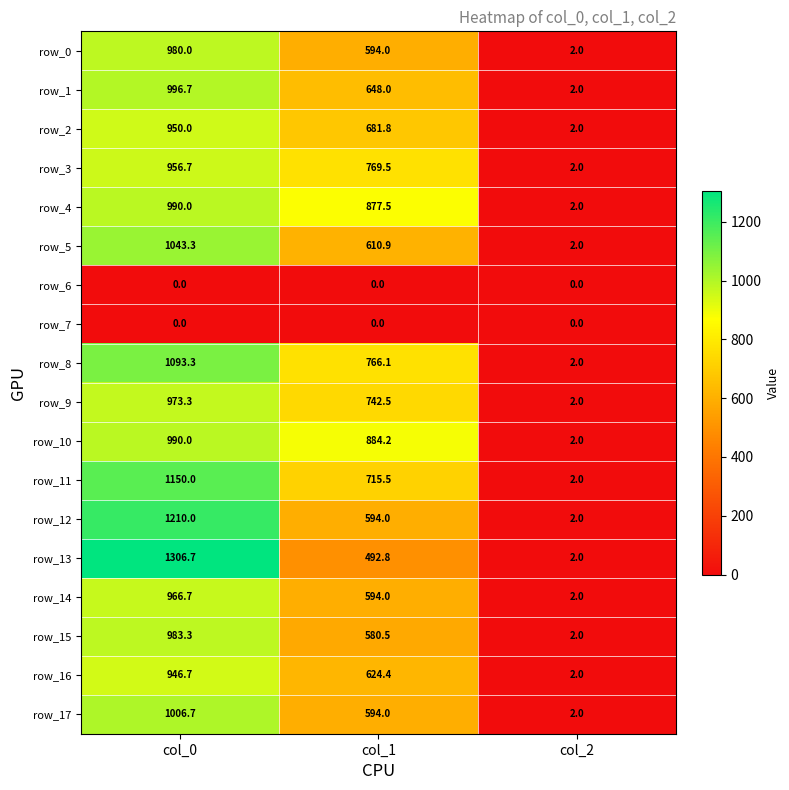

What is the sum of all row_1 values?

1646.7